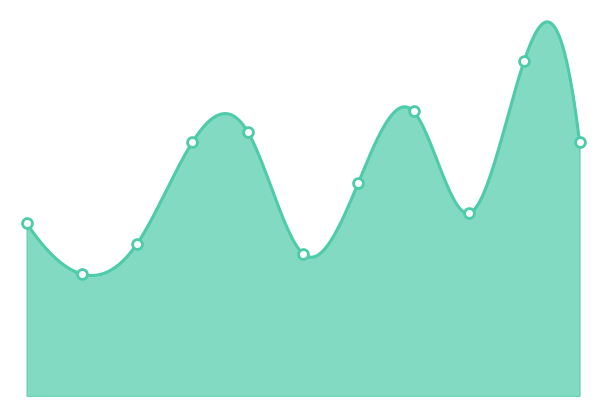

Which has a higher value, 2022 or 2020?

2022